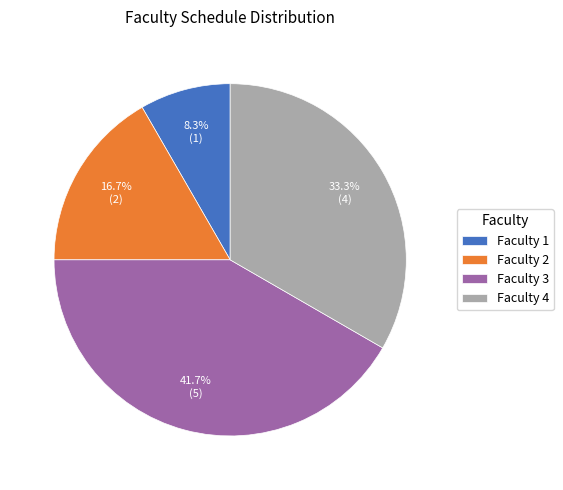

How many slices are in this pie chart?

4